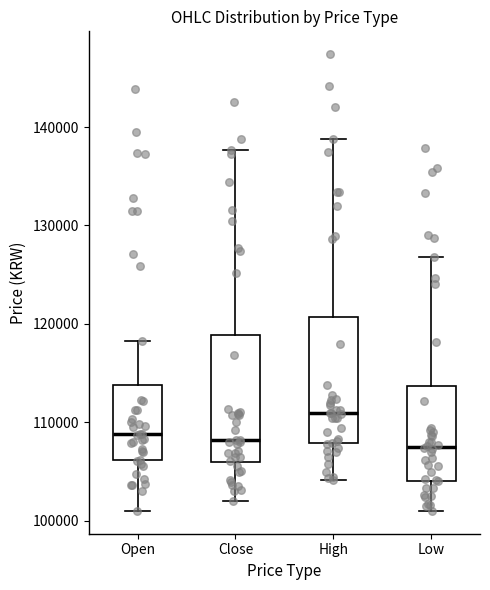

Where does the lower whisker of the box for High end on the y-axis? The values are not printed on the chart, so give them approximately, as read against the axis.

104000